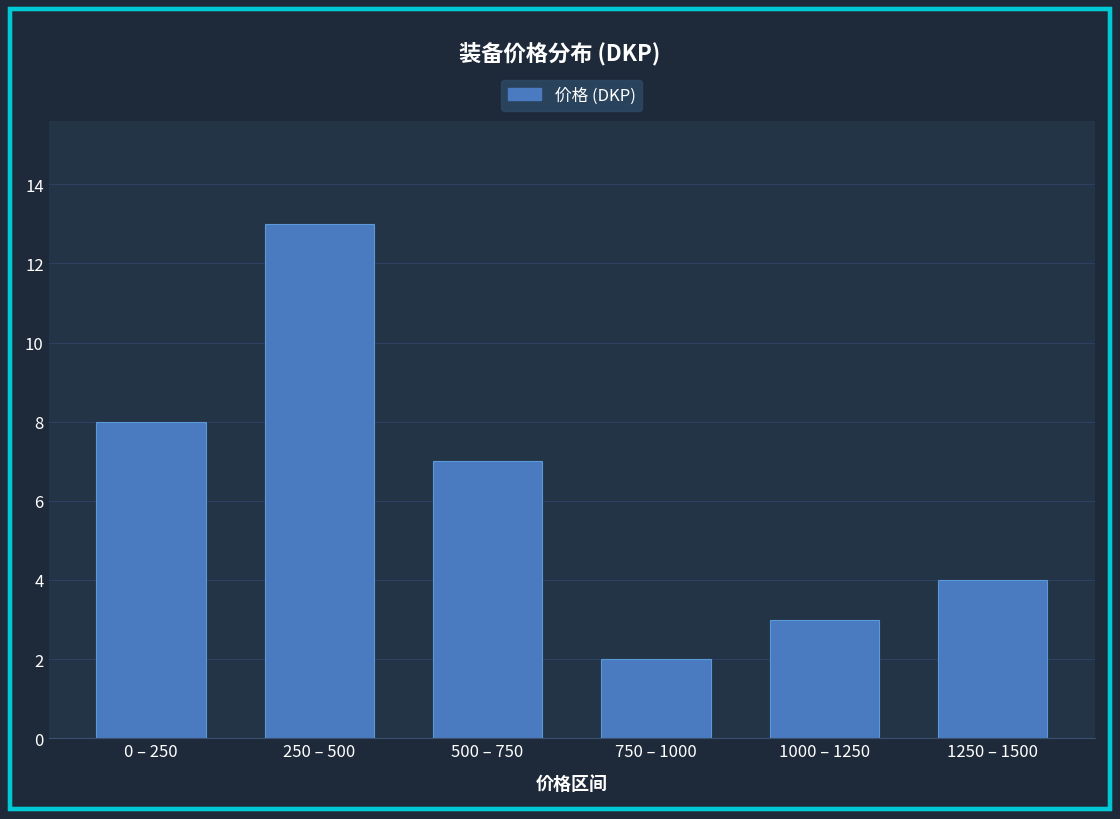

Reading right to left, extract all data points from this chart.

1250 – 1500=4	1000 – 1250=3	750 – 1000=2	500 – 750=7	250 – 500=13	0 – 250=8